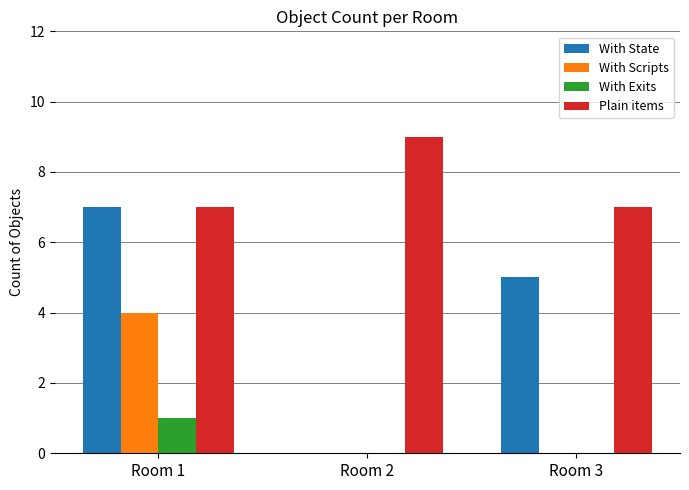

How many With Scripts values are between 0 and 4?

3